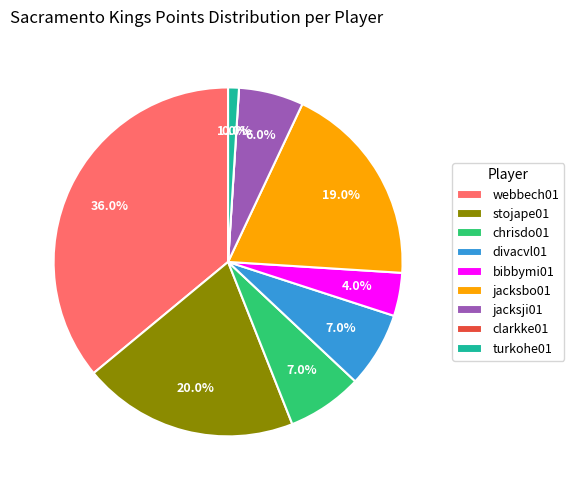

What percentage do webbech01 and stojape01 together represent?

56.0%